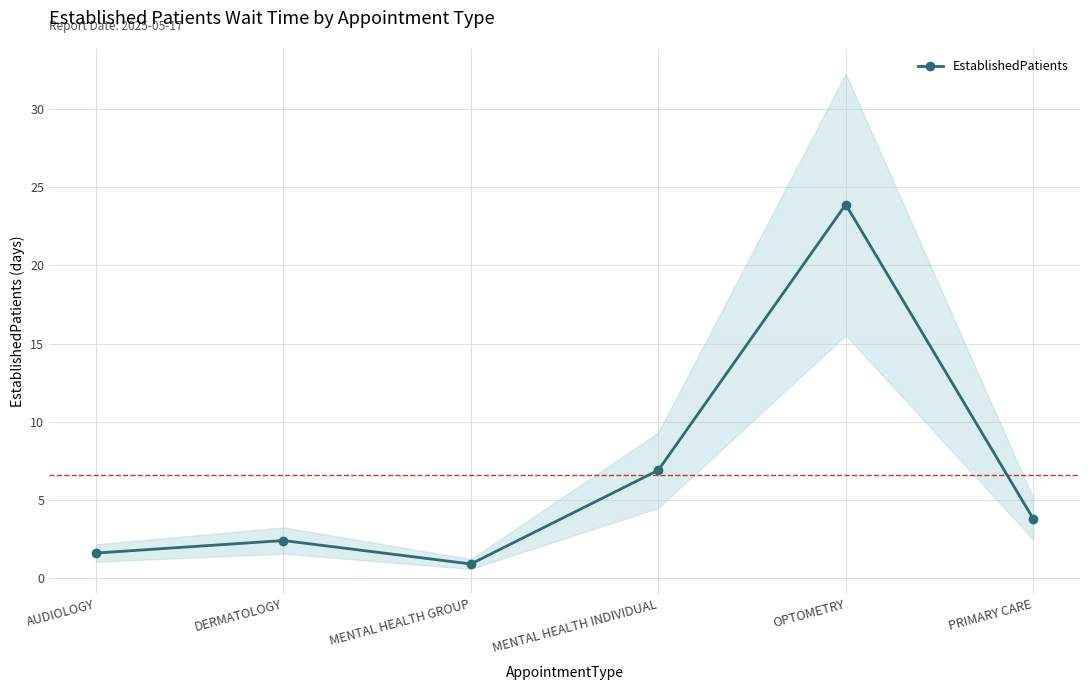

The chart shows a value of 0.9 at MENTAL HEALTH GROUP. True or false?

True